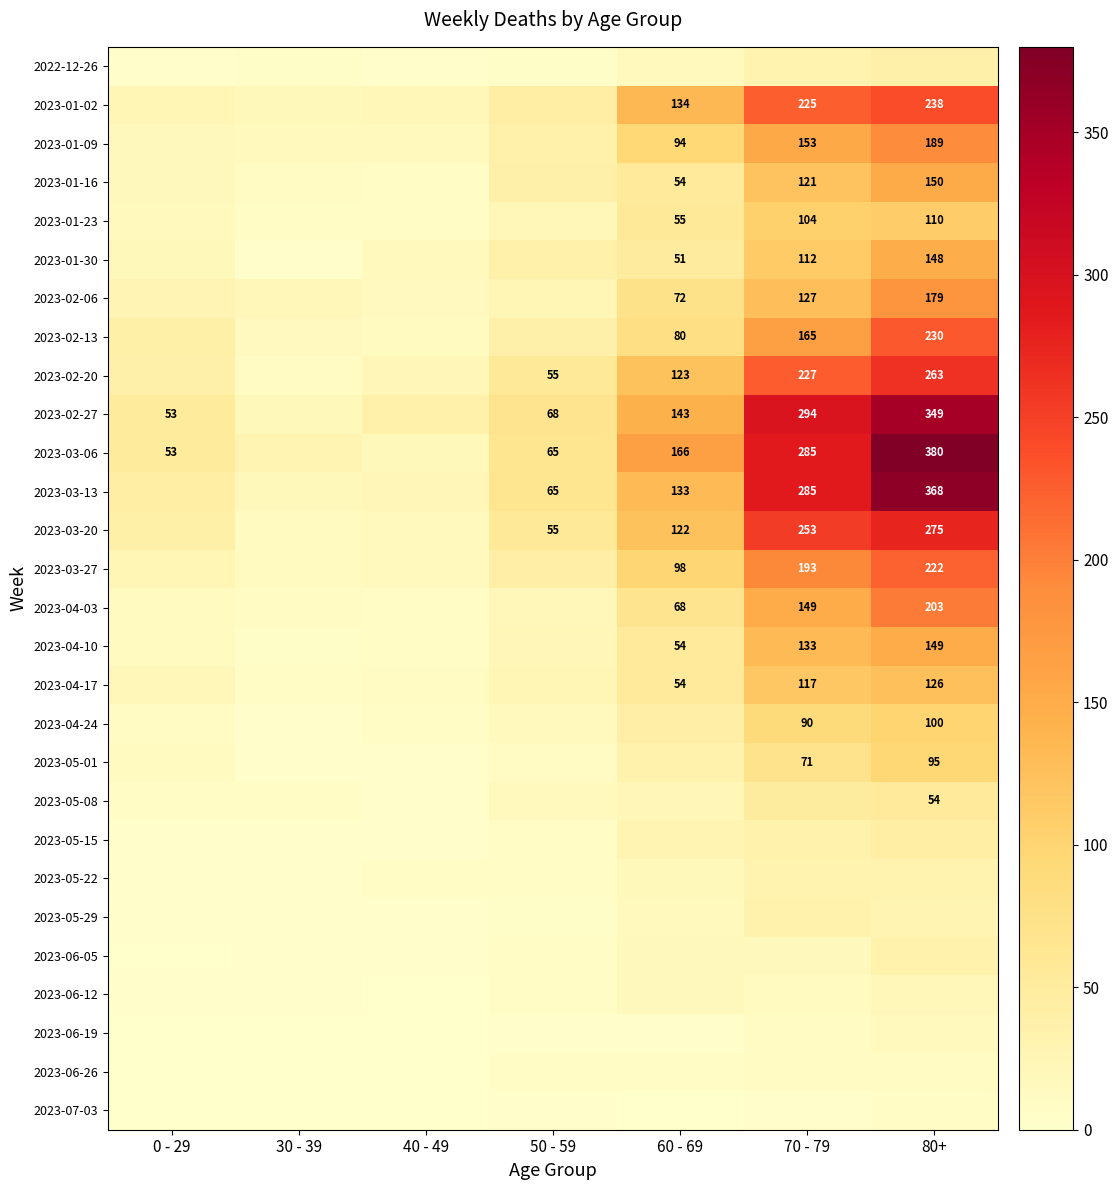

The value of 2023-04-17 at 80+ is 126. True or false?

True